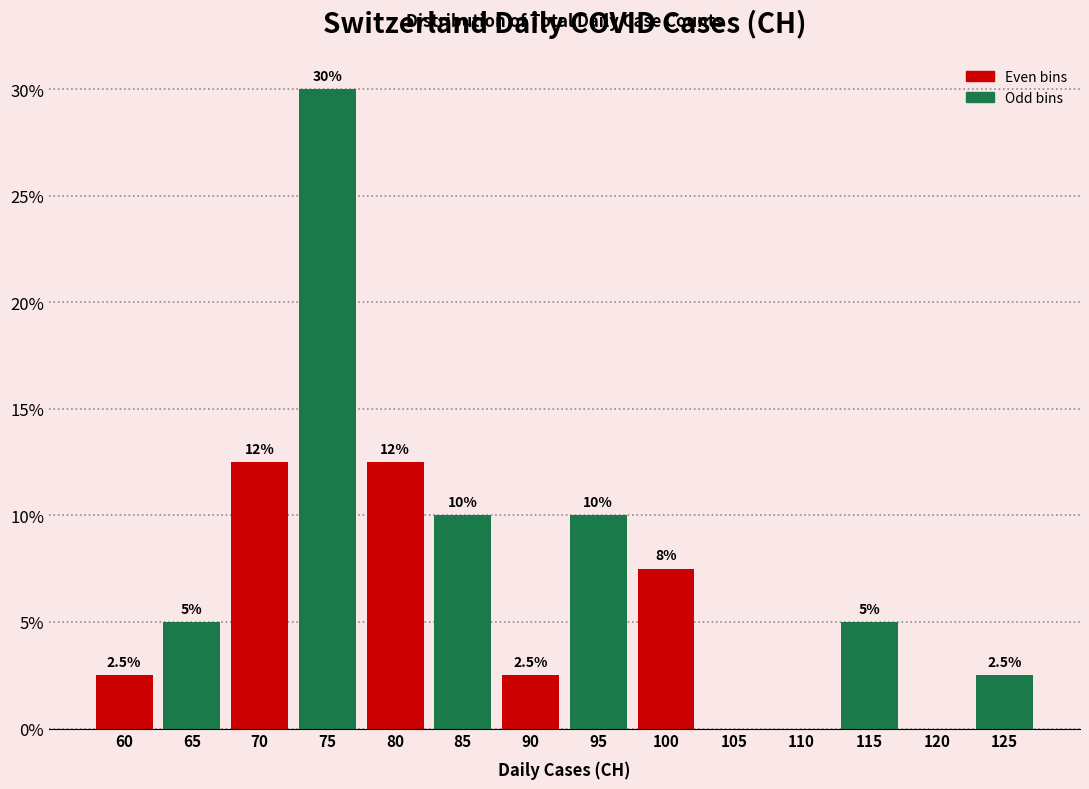

Reading right to left, list all the values displayed in this chart.

125=2.5	120=0.0	115=5.0	110=0.0	105=0.0	100=7.5	95=10.0	90=2.5	85=10.0	80=12.5	75=30.0	70=12.5	65=5.0	60=2.5